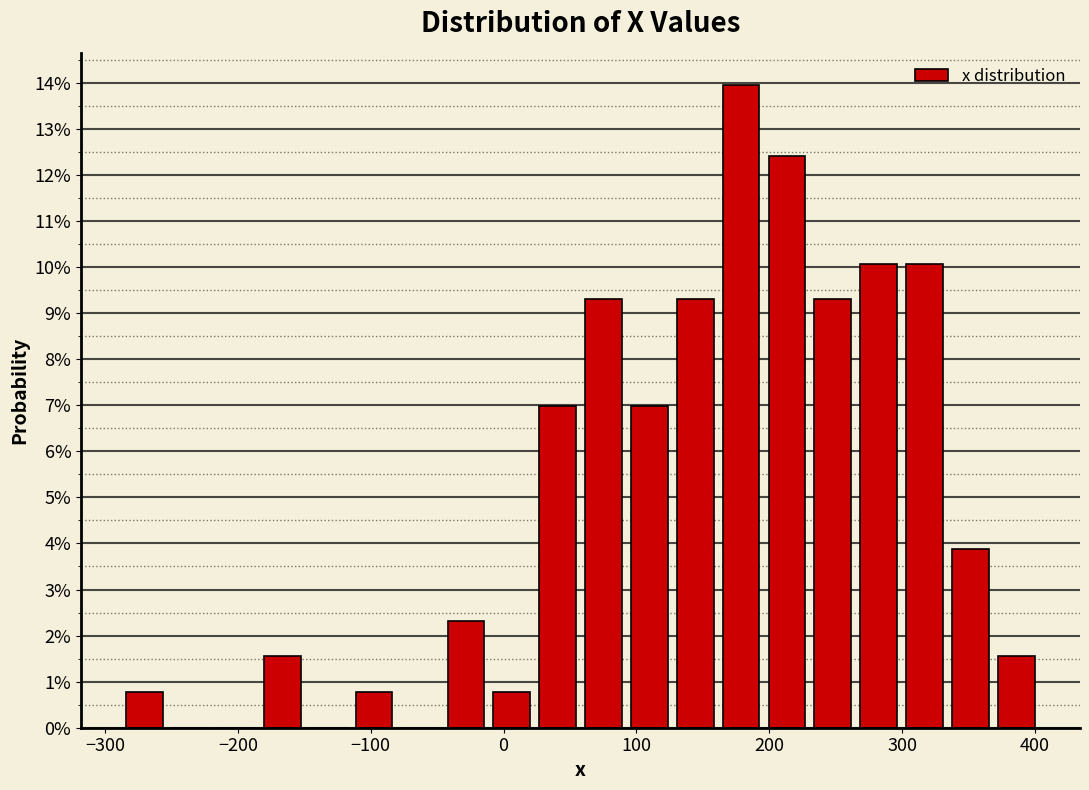

Read against the x-axis, roughly where is the centre of the tallest bar?

180